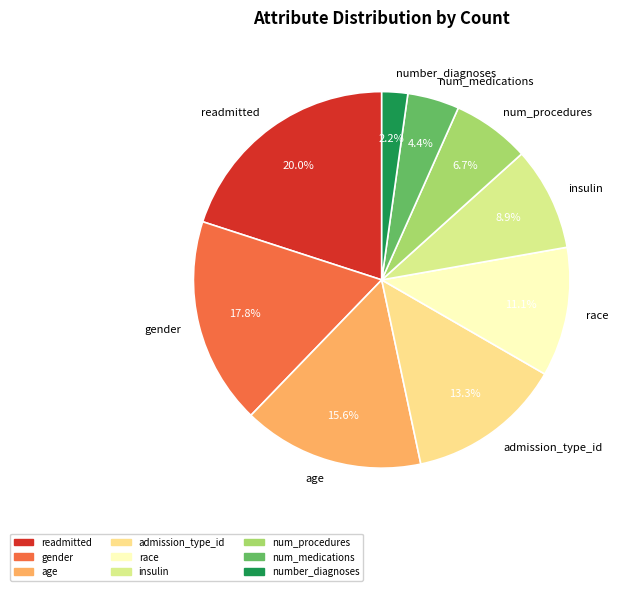

Which category has the smallest portion of the pie?

number_diagnoses